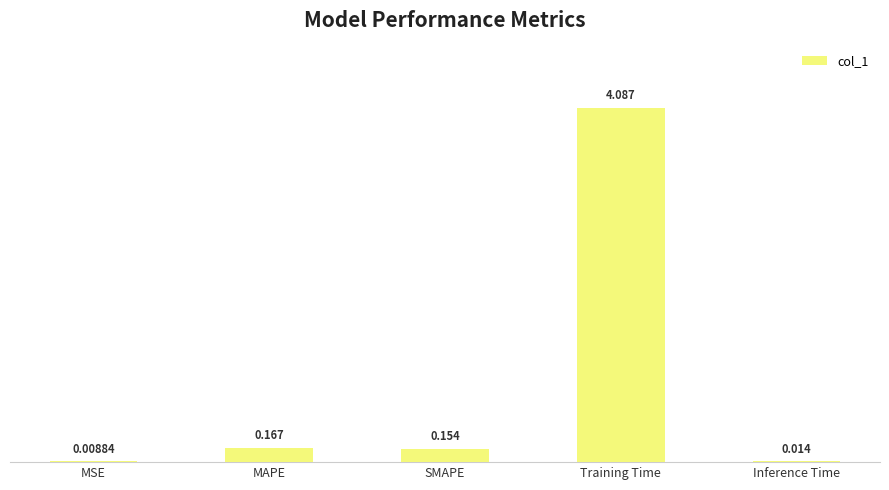

The chart shows a value of 5.4 at Training Time. True or false?

False